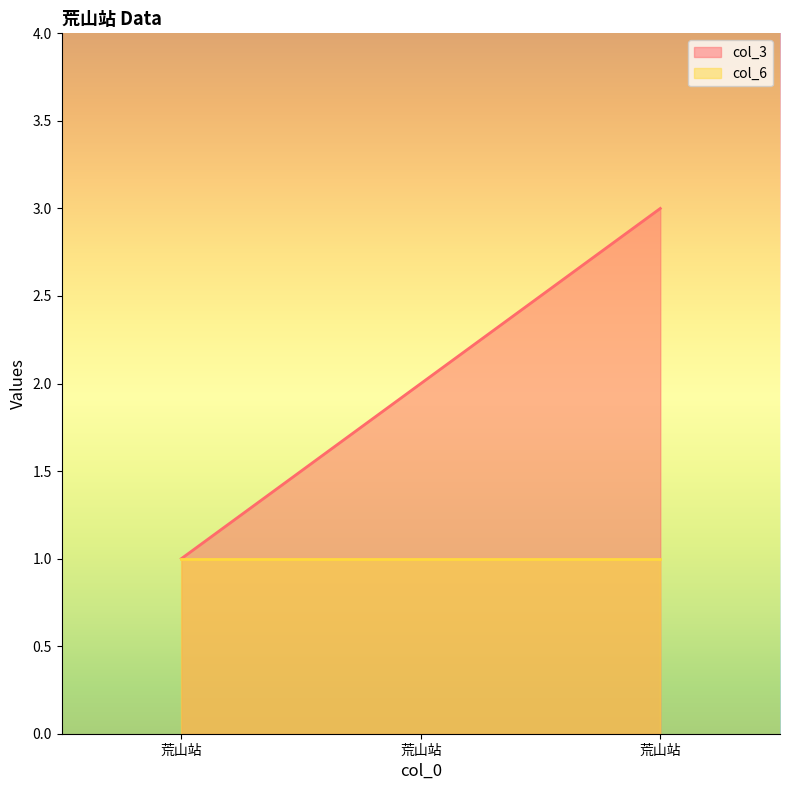

The value at 荒山站 is 4. True or false?

False